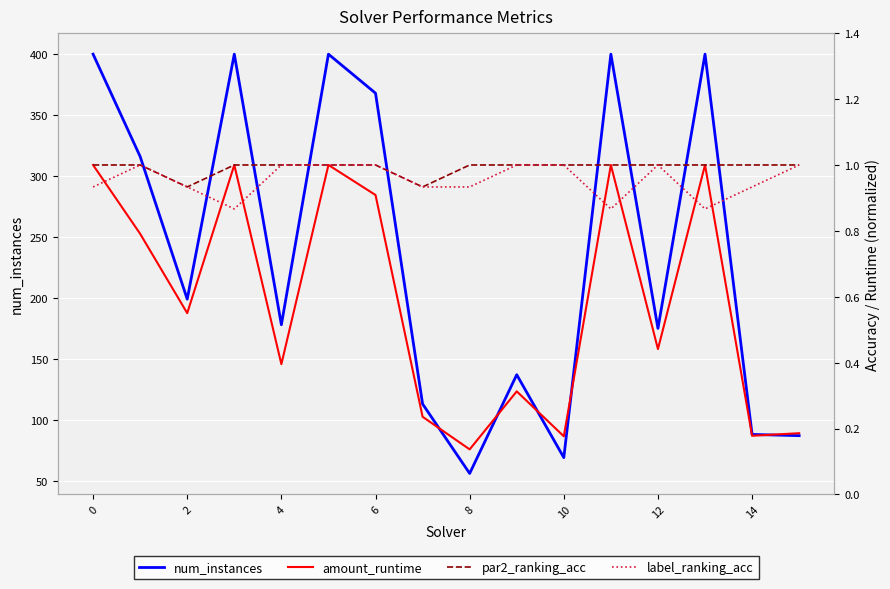

At how many categories does at least one series exceed 289?

7